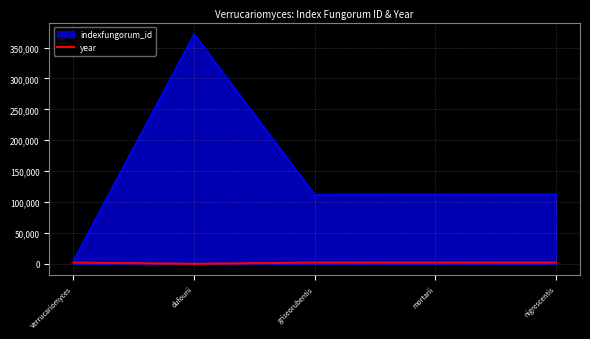

The indexfungorum_id series shows 48147 at mortarii. True or false?

False